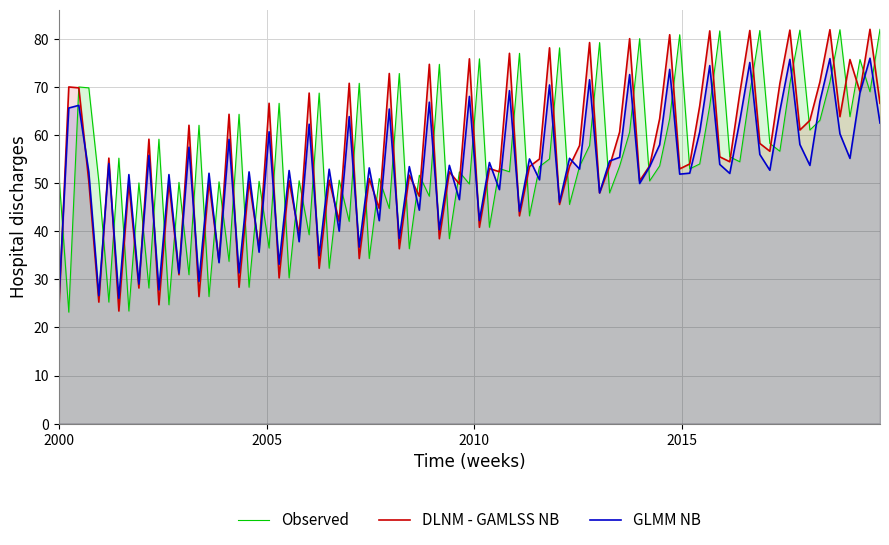

Which series ends up on top after the final intersection of Observed and DLNM - GAMLSS NB?

Observed